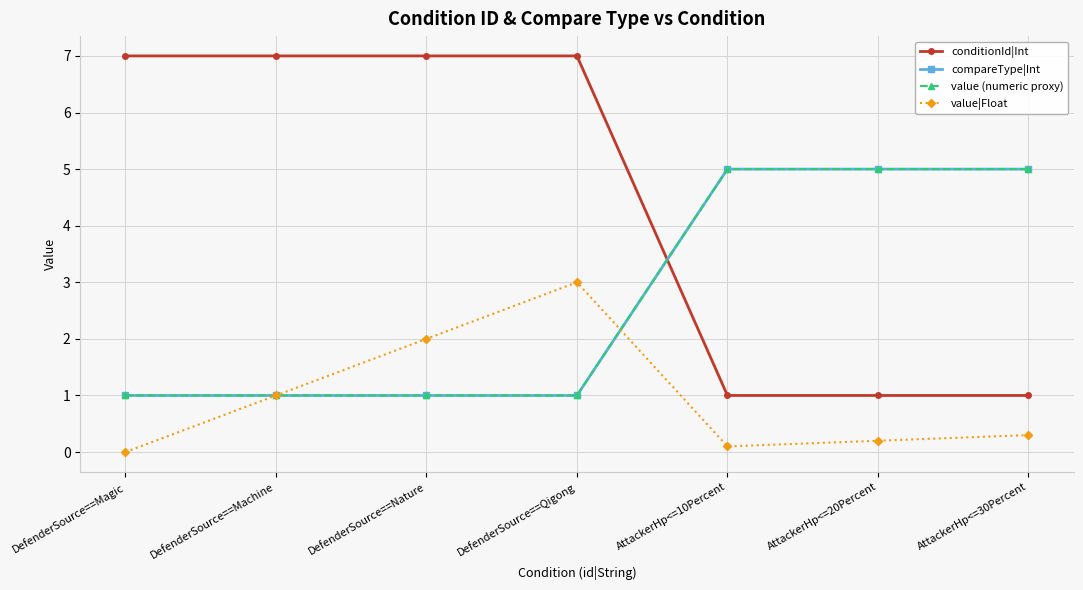

Does the chart have visible grid lines?

Yes